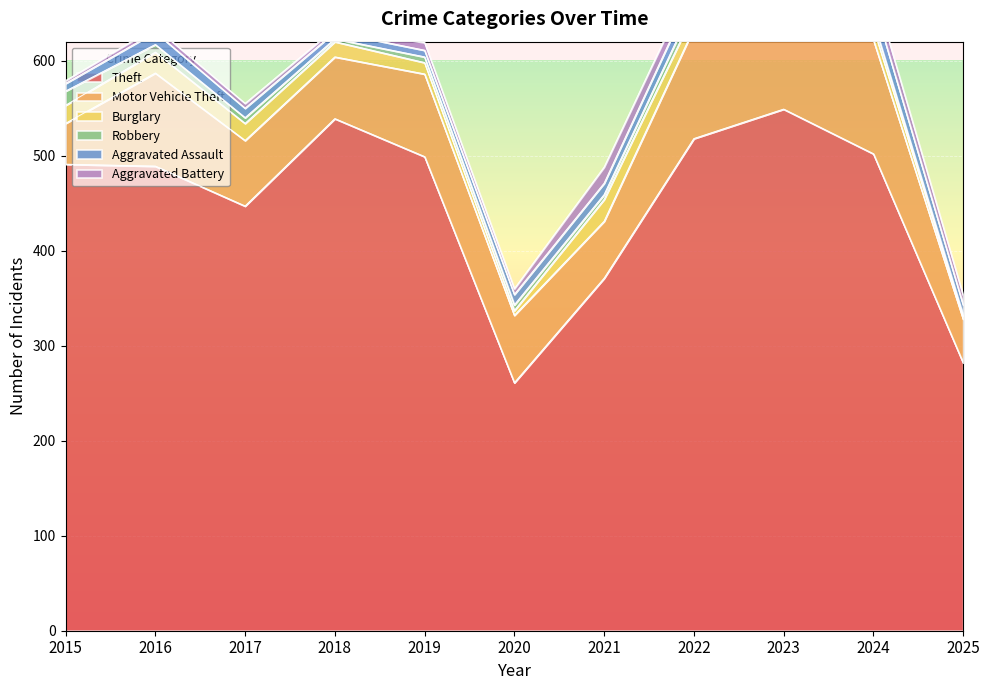

How many interior local valleys does the Aggravated Battery series have?

3